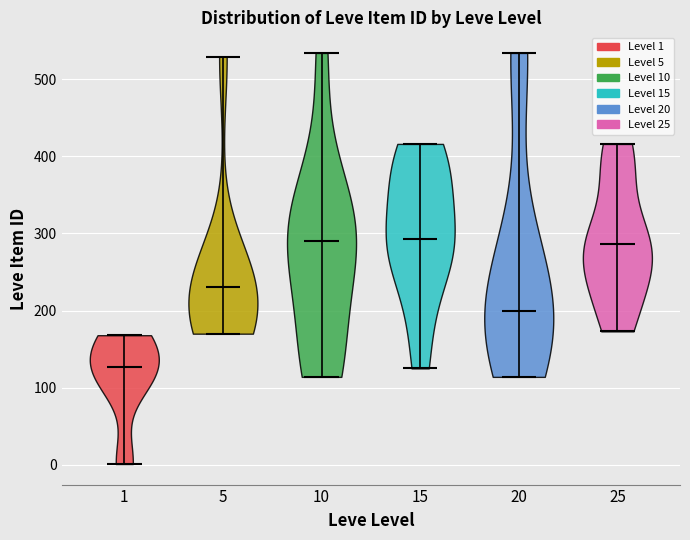

Reading left to right, read every violin against the y-axis: where its median line is, and the lowest and highest points it reaches. The values are not printed on the chart, so give them approximately, as read against the axis.

1: median line 130, lowest point 0, highest point 170
5: median line 230, lowest point 170, highest point 530
10: median line 290, lowest point 110, highest point 530
15: median line 290, lowest point 130, highest point 420
20: median line 200, lowest point 110, highest point 530
25: median line 290, lowest point 170, highest point 420